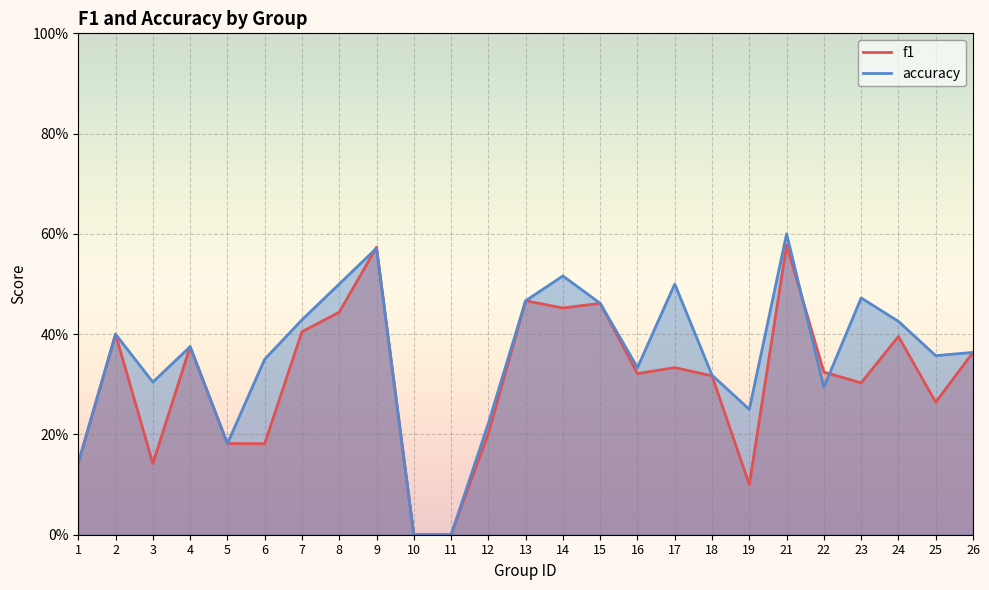

At which label does accuracy reach its peak?

21